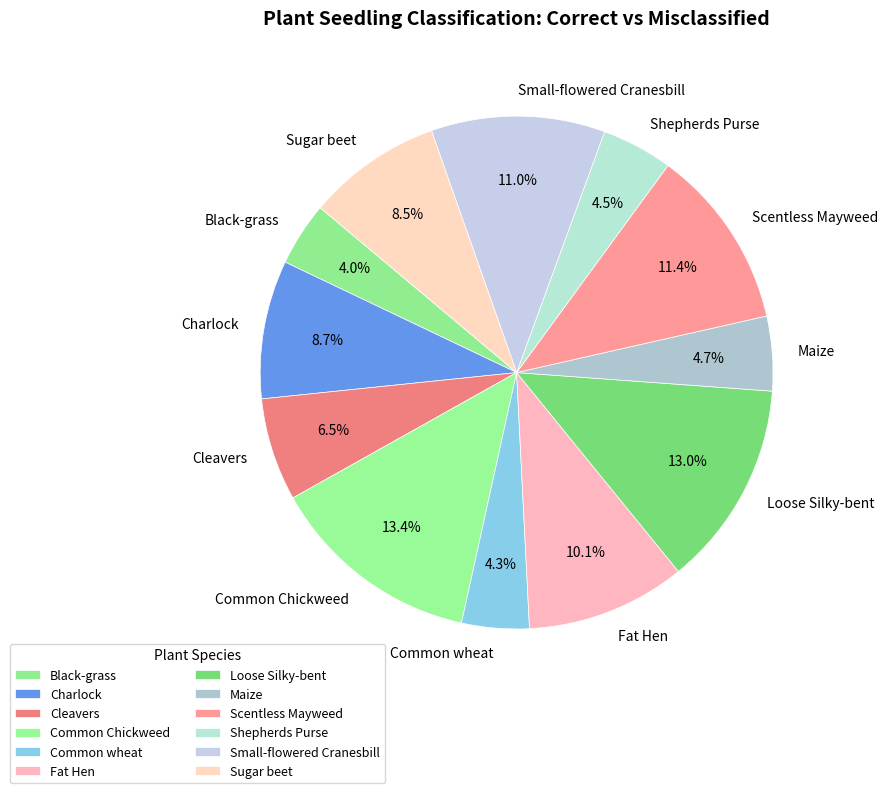

To the nearest percent, what is the average slice percentage?

8%